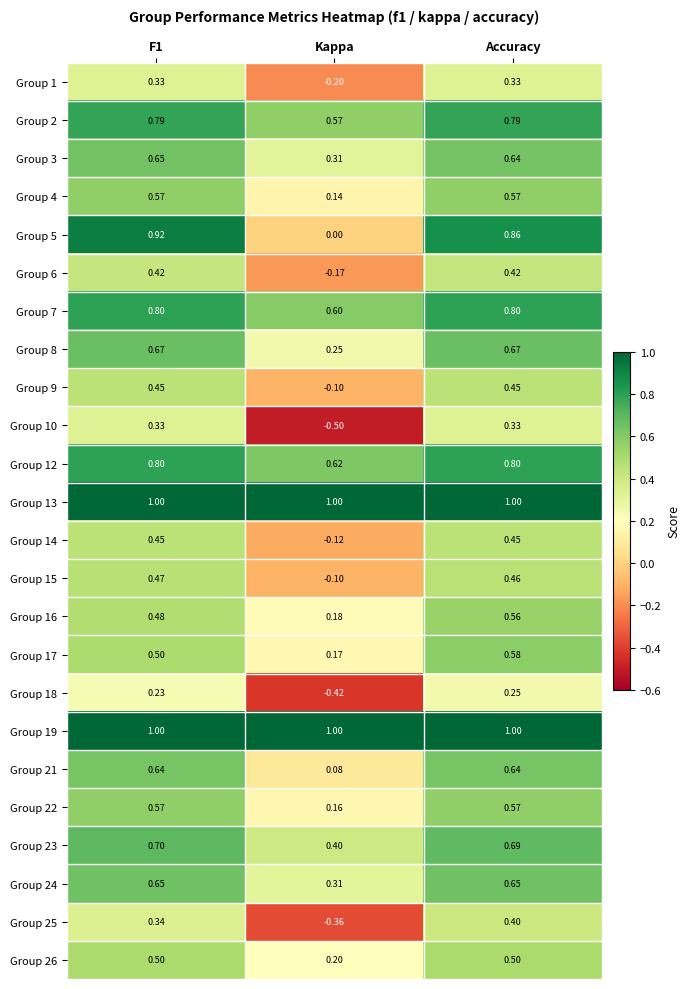

Is the value of Group 12 at Kappa greater than the value of Group 5 at Kappa?

Yes